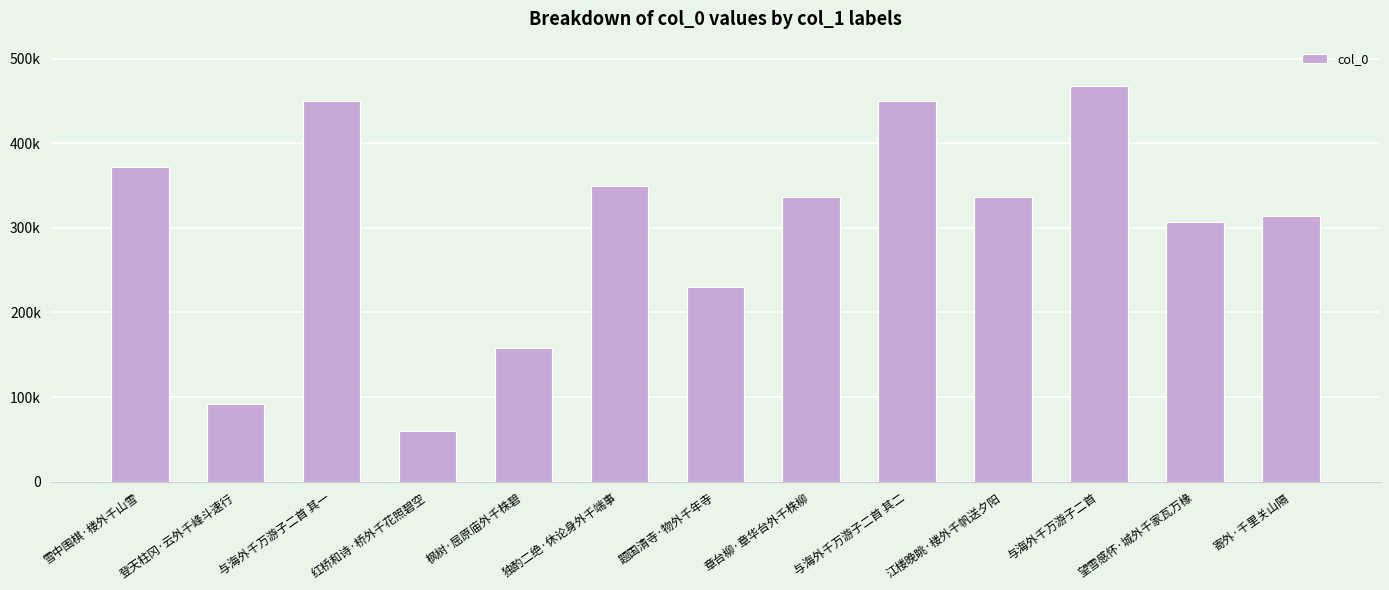

List the labels in order of value, largest first.

与海外千万游子二首, 与海外千万游子二首 其二, 与海外千万游子二首 其一, 雪中围棋·楼外千山雪, 独酌二绝·休论身外千端事, 江楼晚眺·楼外千帆送夕阳, 章台柳·章华台外千株柳, 寄外·千里关山隔, 望雪感怀·城外千家瓦万椽, 题国清寺·物外千年寺, 枫树·屈原庙外千株碧, 登天柱冈·云外千峰斗速行, 红桥和诗·桥外千花照碧空